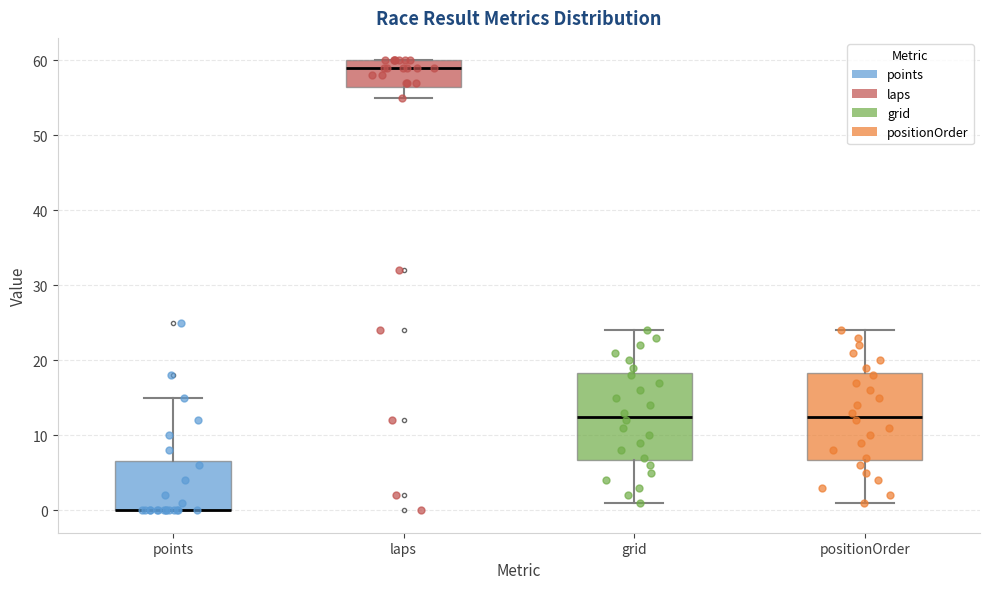

Reading left to right, transcribe this box plot: for each box, give where its median line is, the range the box spans, and where its two whiskers end, as read against the y-axis. The values are not printed on the chart, so give them approximately, as read against the axis.

points: median 0 (drawn on the box's lower edge), box 0 to 7, whiskers 0 to 15
laps: median 59, box 57 to 60, whiskers 55 to 60
grid: median 13, box 7 to 18, whiskers 1 to 24
positionOrder: median 13, box 7 to 18, whiskers 1 to 24